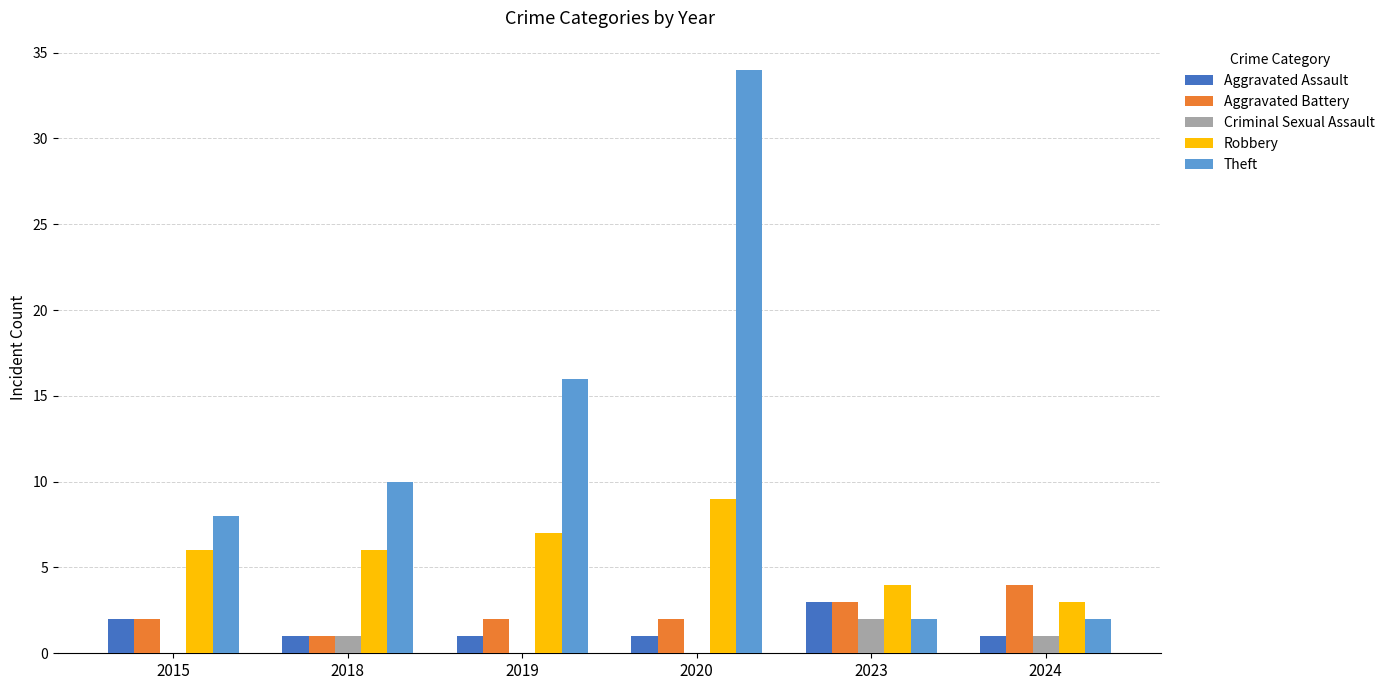

How many groups of bars are there?

6